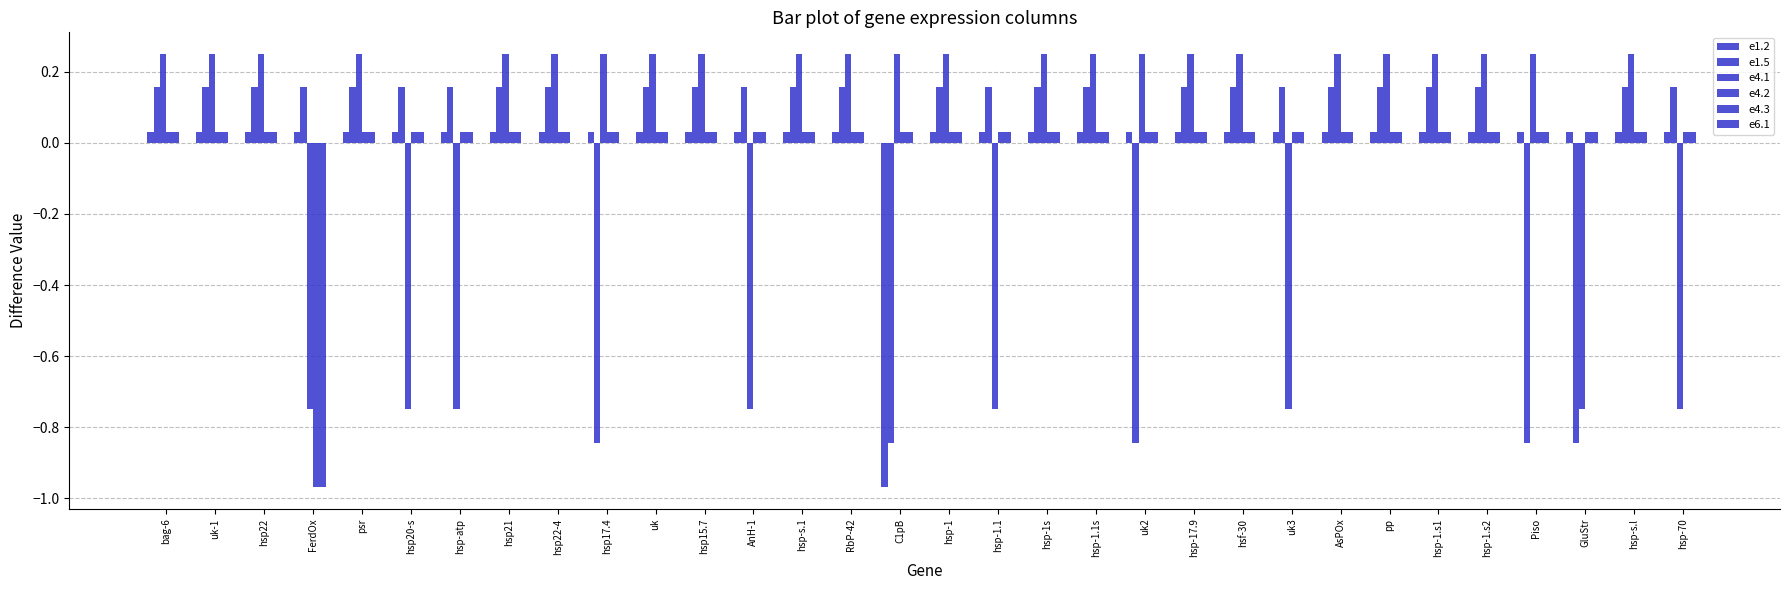

Are the bars grouped side by side (vs. stacked)?

Yes